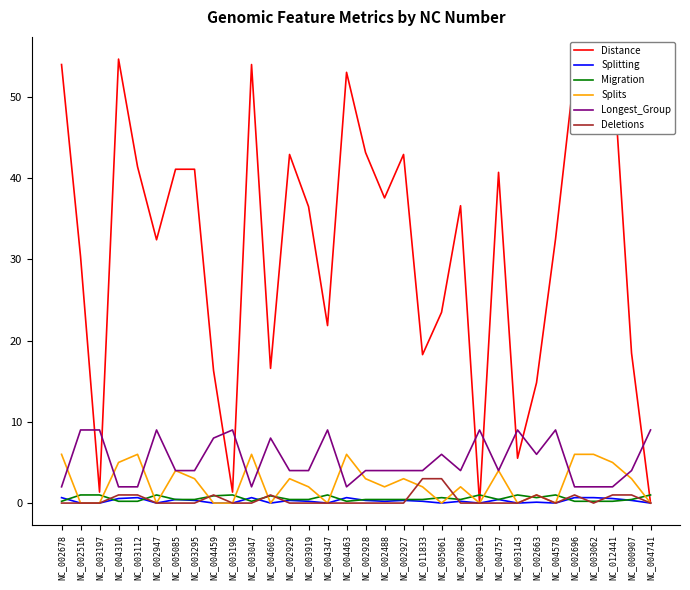

List the labels in order of Splitting value, smallest first.

NC_002516, NC_003197, NC_002947, NC_004459, NC_003198, NC_004603, NC_004347, NC_005061, NC_000913, NC_003143, NC_004578, NC_004741, NC_002663, NC_003919, NC_002488, NC_011833, NC_007086, NC_003295, NC_002929, NC_002928, NC_002927, NC_000907, NC_005085, NC_004757, NC_004310, NC_012441, NC_002678, NC_003112, NC_003047, NC_004463, NC_002696, NC_003062